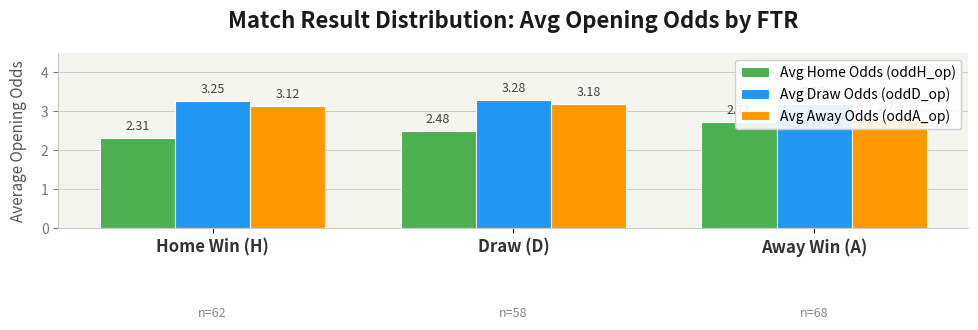

How many Avg Draw Odds (oddD_op) values are between 3 and 4?

3